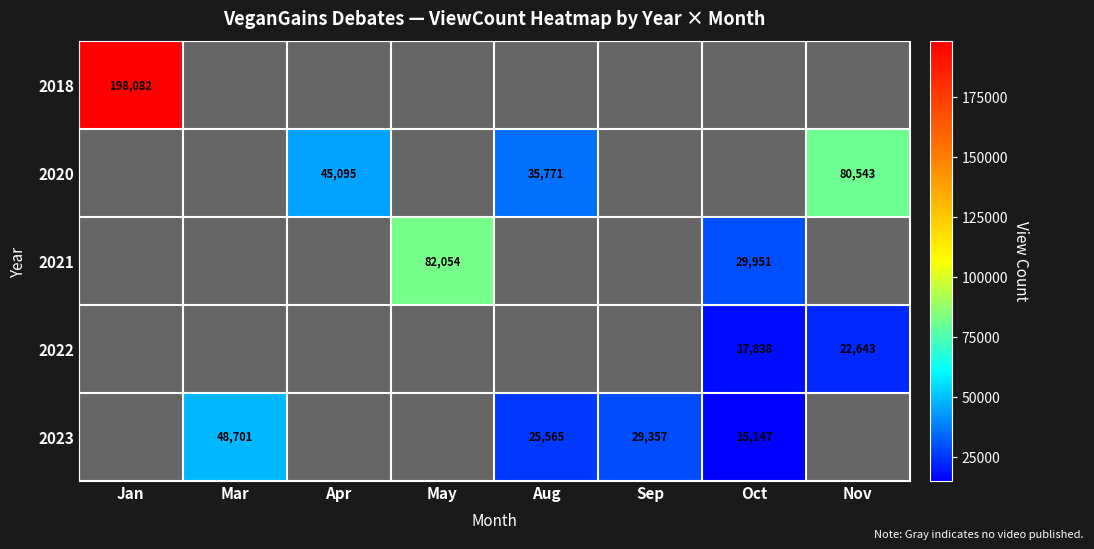

True or false: 2023 has a value of 13210 at Aug.

False